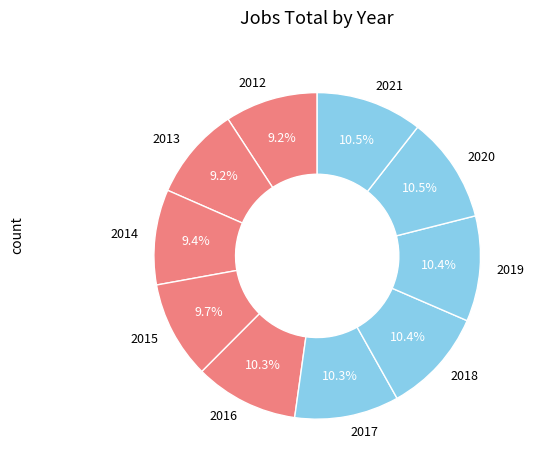

Is there a majority slice in this chart?

No